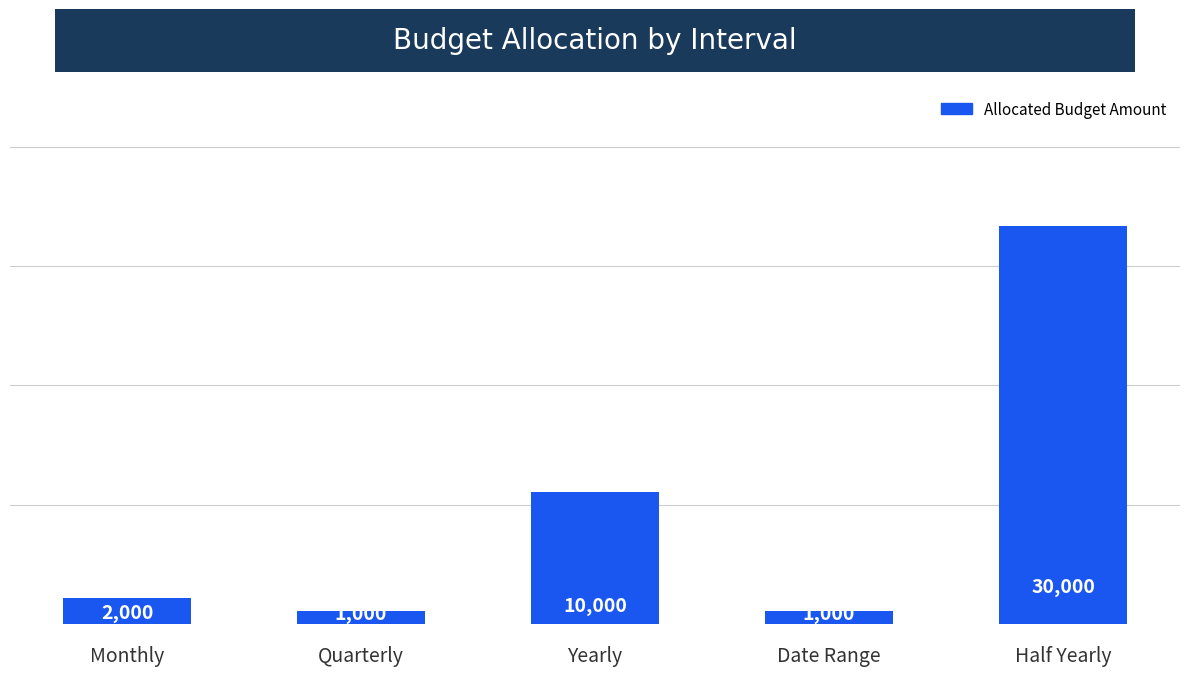

How many series are shown in this chart?

1